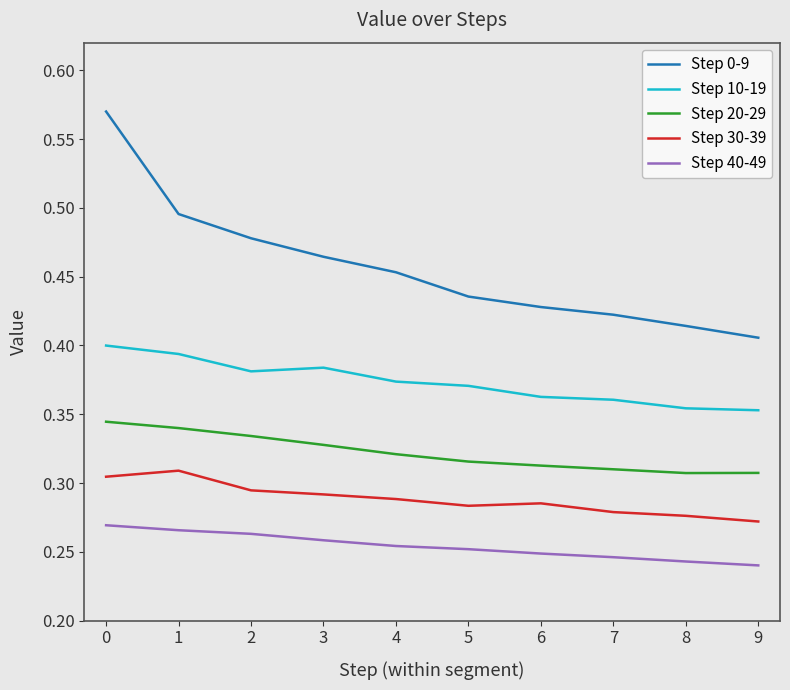

List the series in order of their peak value, highest first.

Step 0-9, Step 10-19, Step 20-29, Step 30-39, Step 40-49